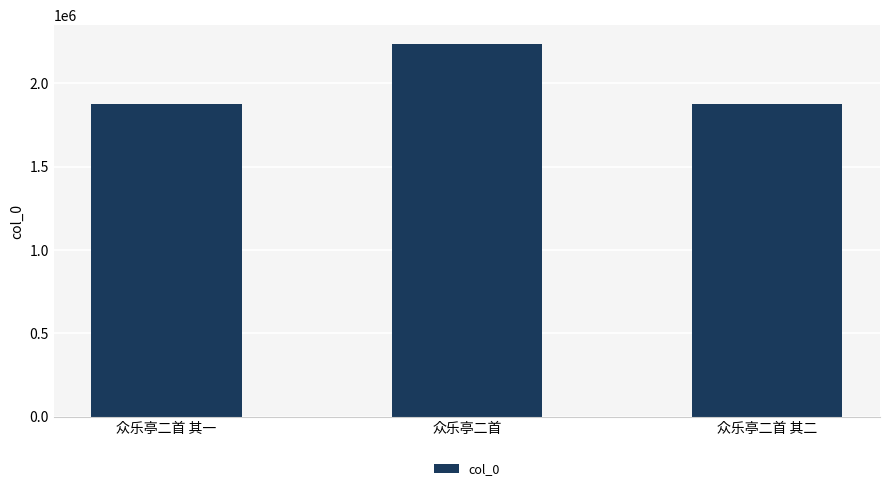

What is the label of the 1st bar from the right?

众乐亭二首 其二